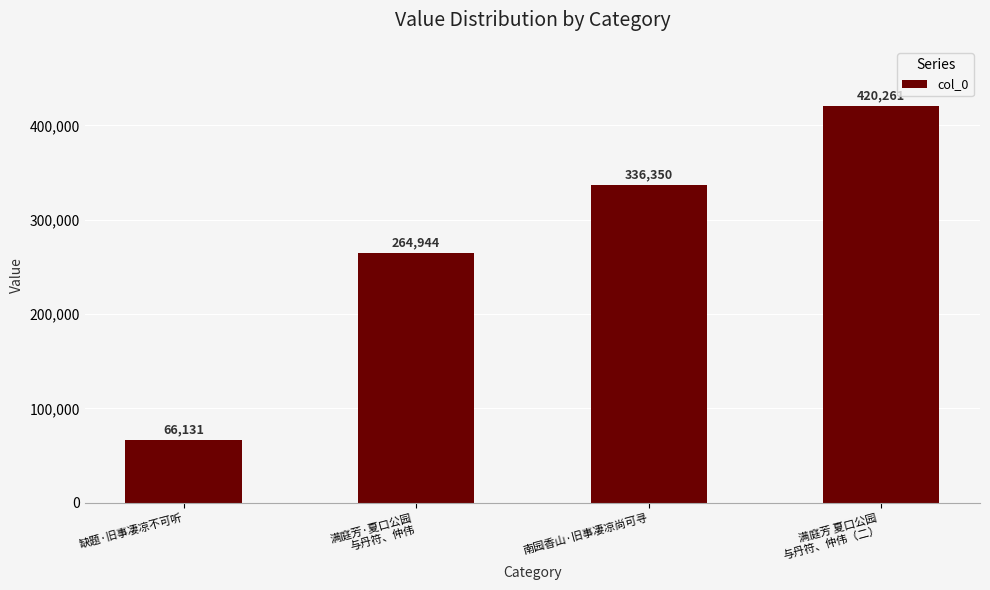

The value at 满庭芳·夏口公园
与丹符、仲伟 is 53372. True or false?

False